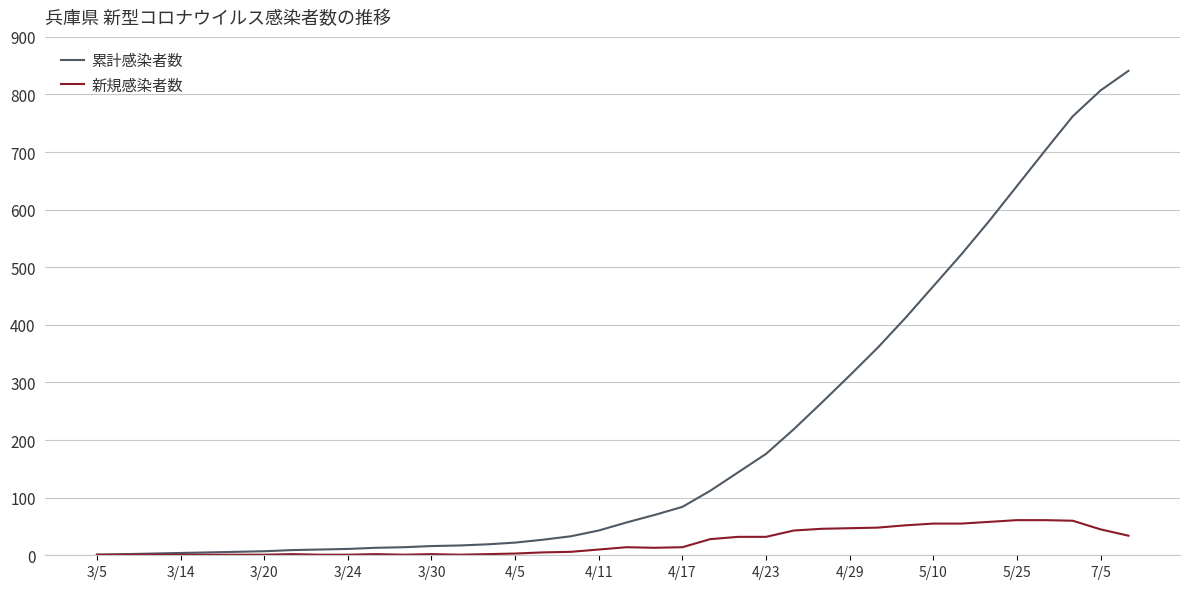

What is the maximum value shown in the chart?

841